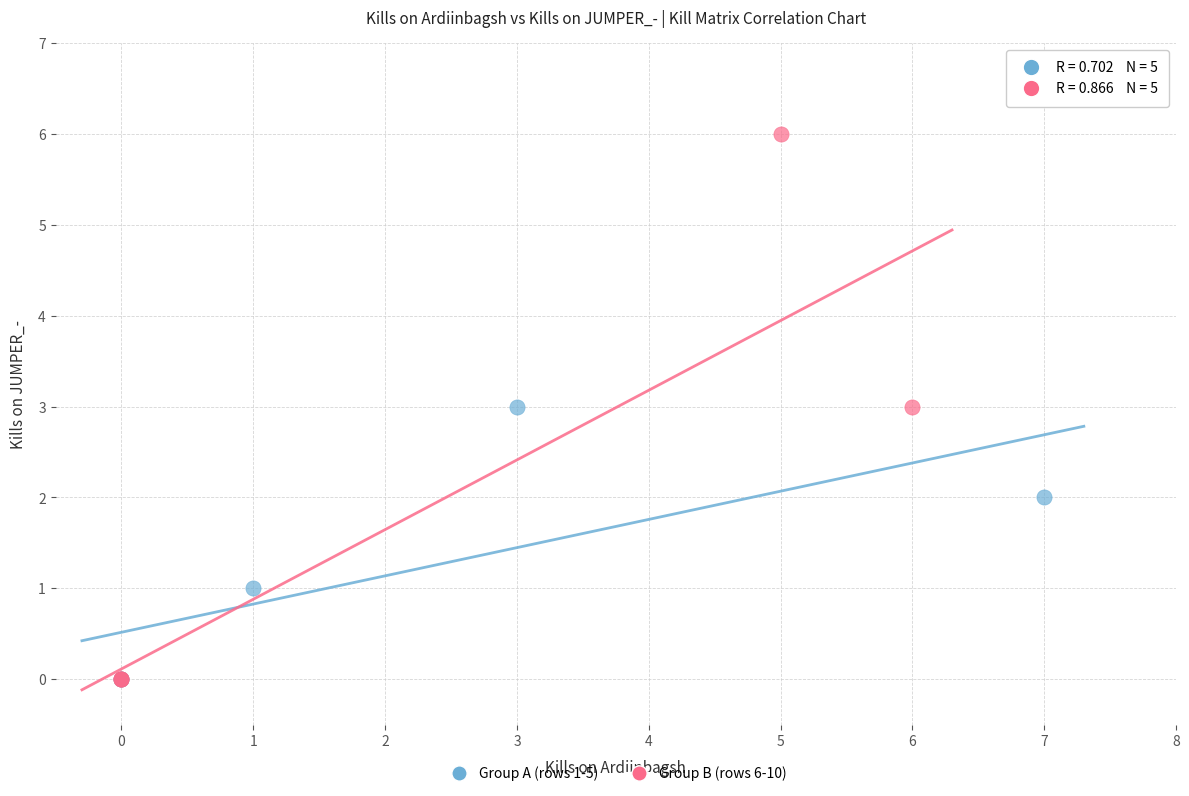

Which series has the largest Y range (max minus min)?

Group B (rows 6-10)